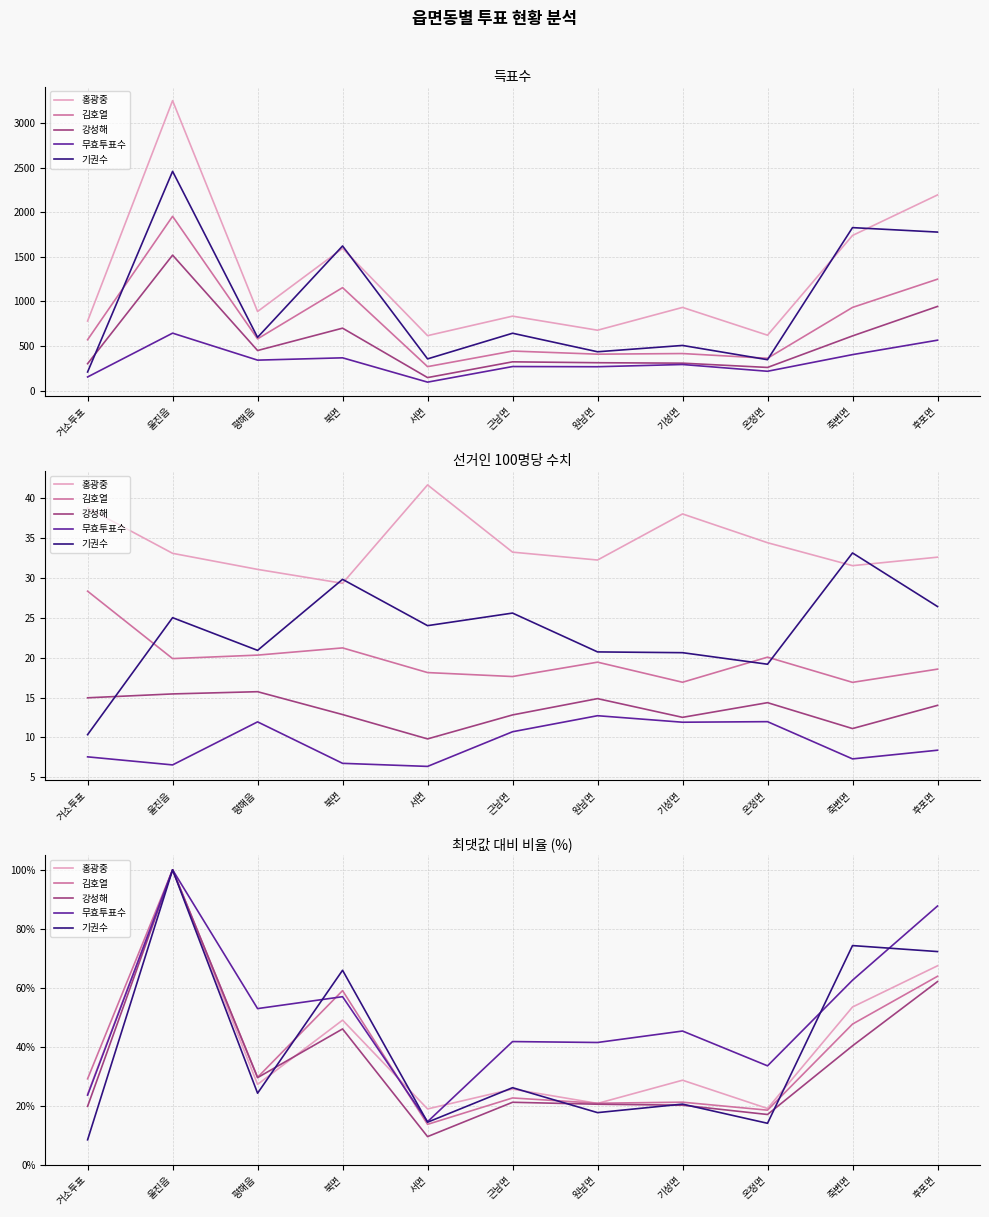

Which series has the largest total across all categories?

무효투표수